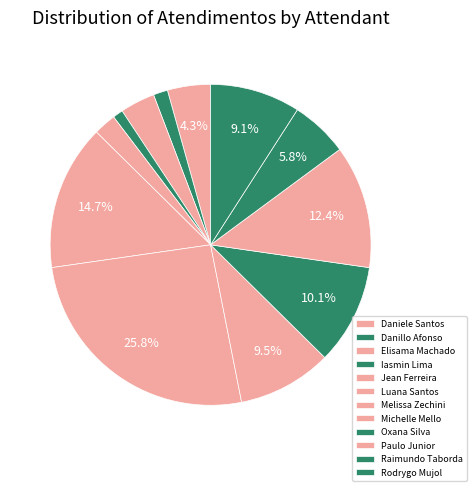

Is there any slice that represents more than half of the pie?

No